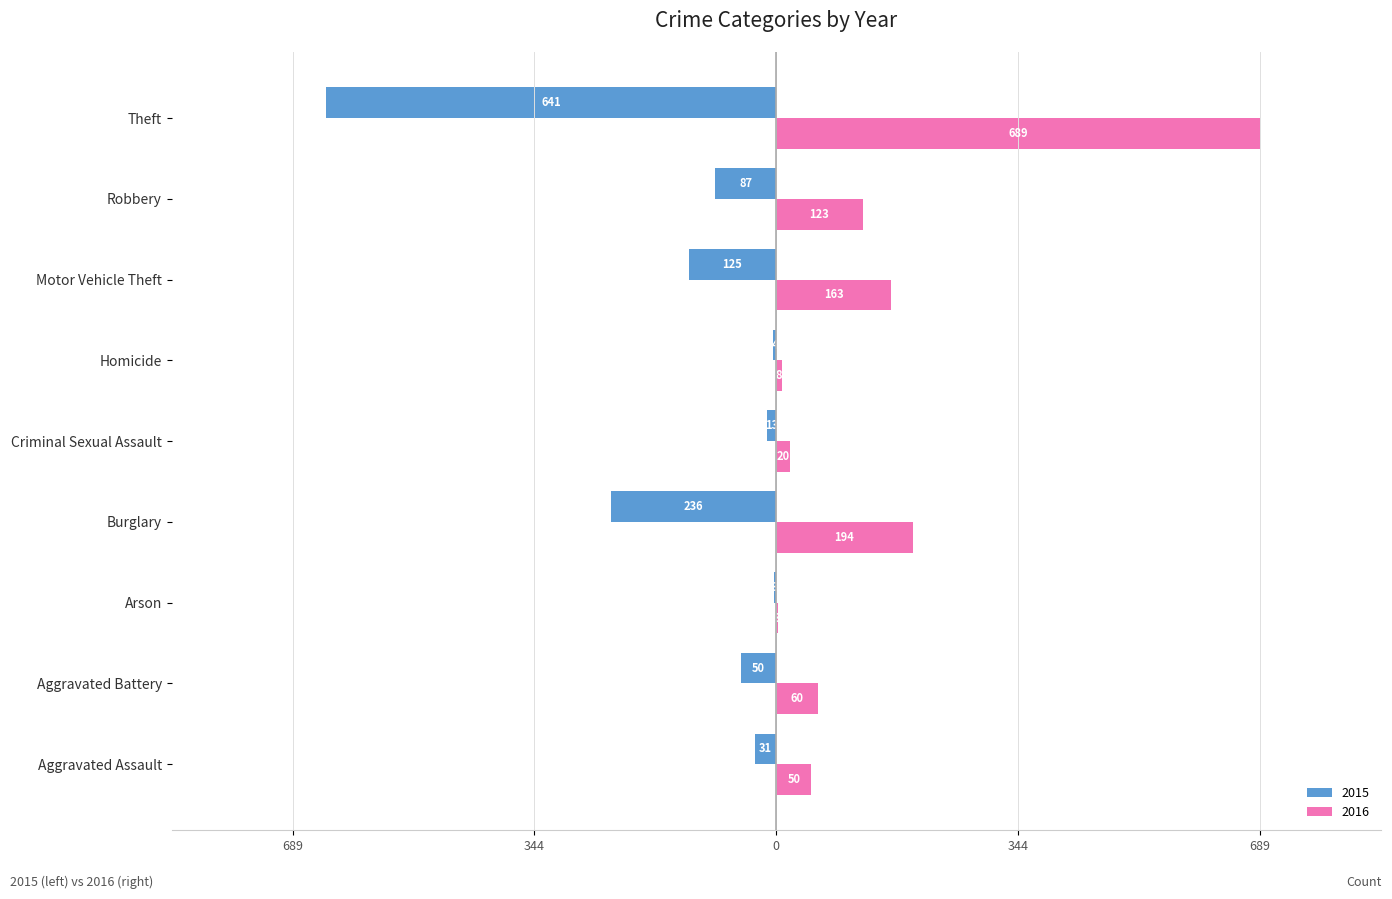

What are all the series names shown in the legend?

2015, 2016